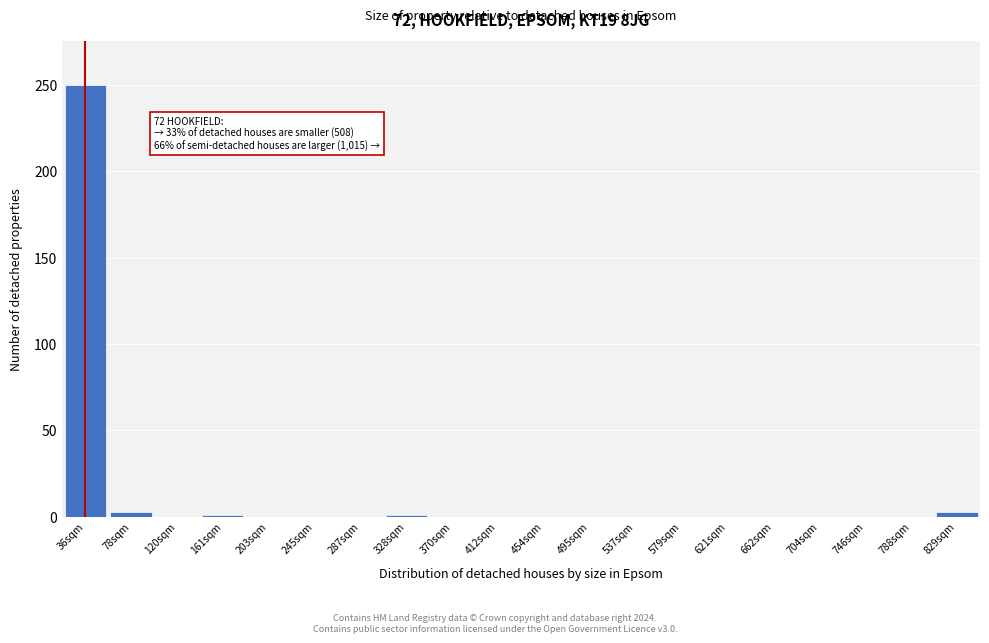

What is the sum of all values?

258